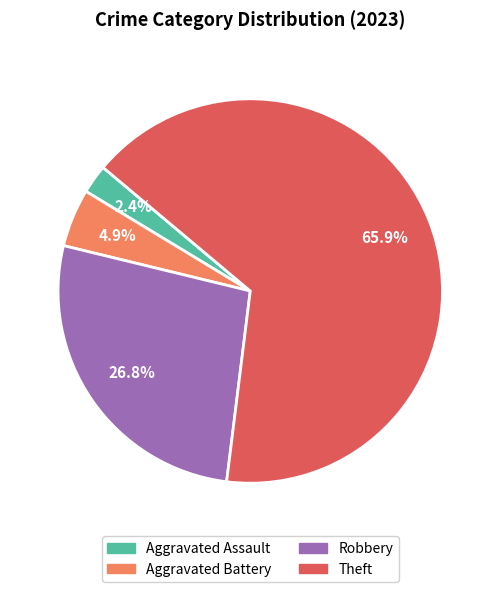

Is there a majority slice in this chart?

Yes